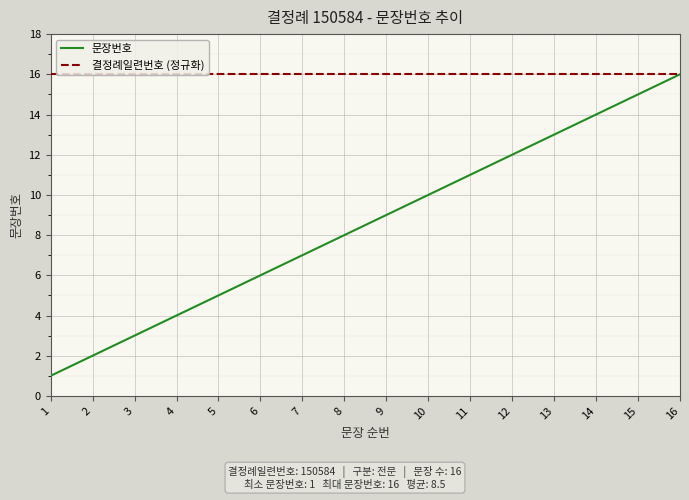

Reading left to right, list all the values displayed in this chart.

문장번호: 1	2	3	4	5	6	7	8	9	10	11	12	13	14	15	16
결정례일련번호 (정규화): 16	16	16	16	16	16	16	16	16	16	16	16	16	16	16	16